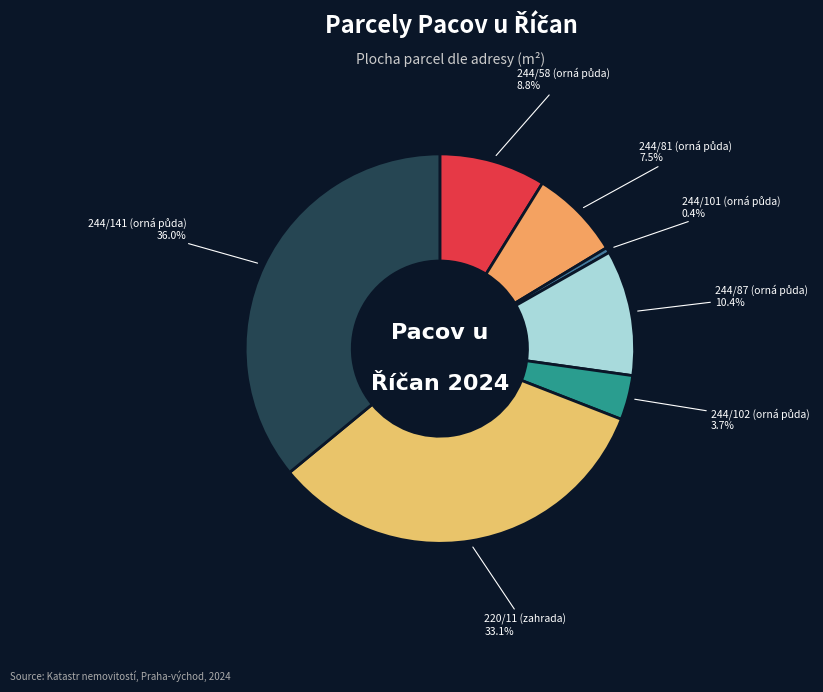

Does any single category account for the majority?

No